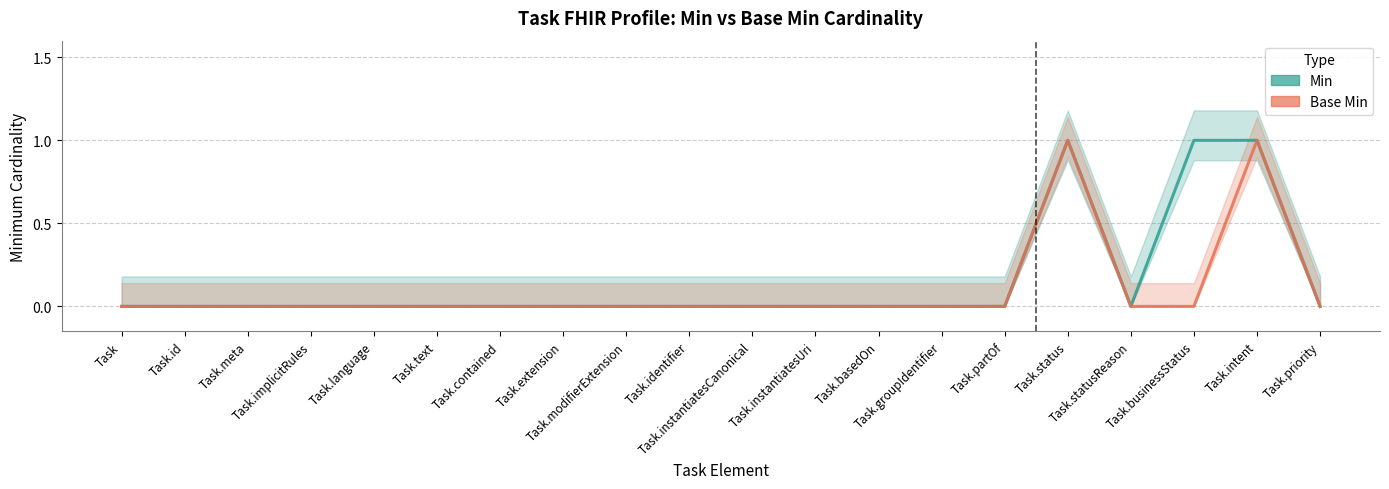

Is this an area chart (filled region under the line)?

No